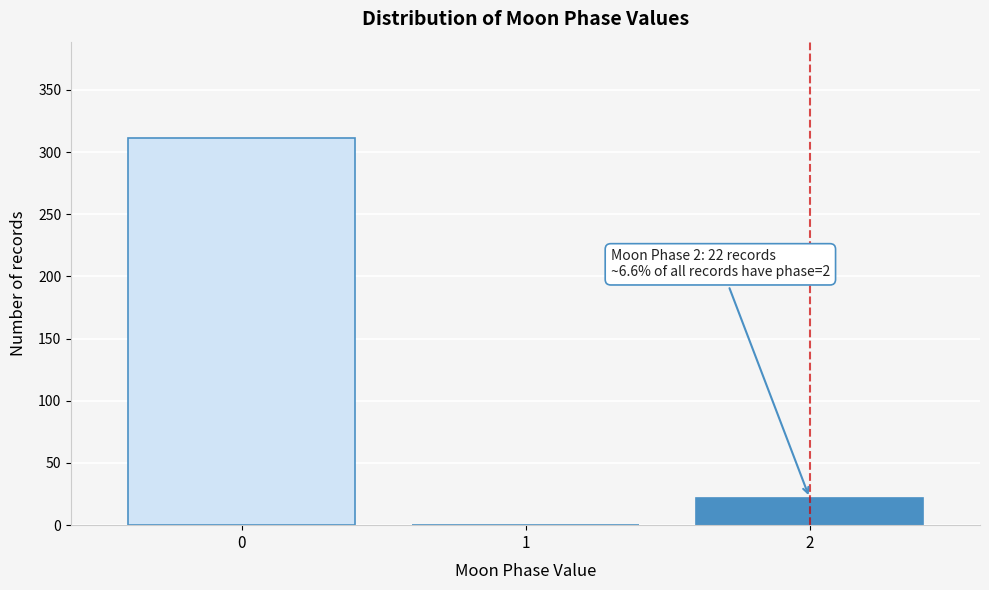

Reading right to left, list all the values displayed in this chart.

2=22	1=0	0=311